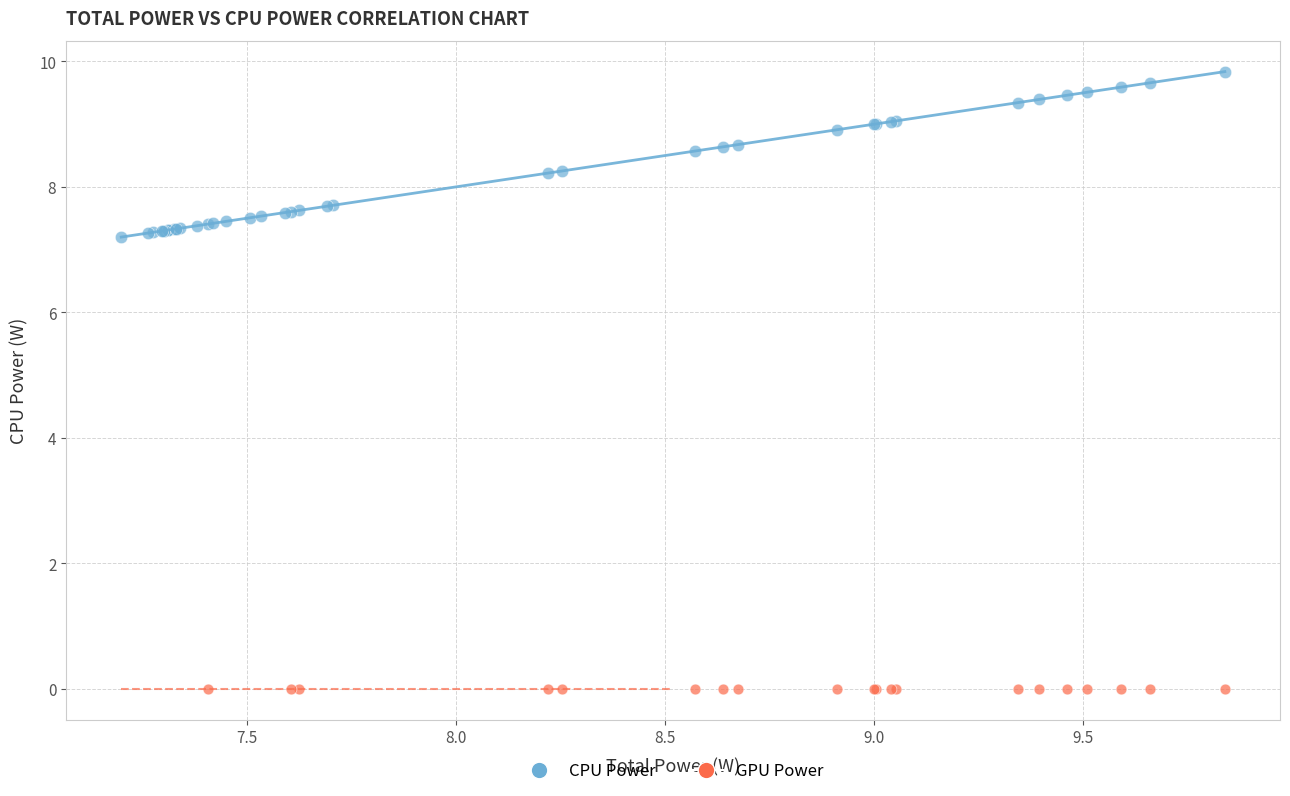

Which series reaches the maximum Y coordinate?

CPU Power